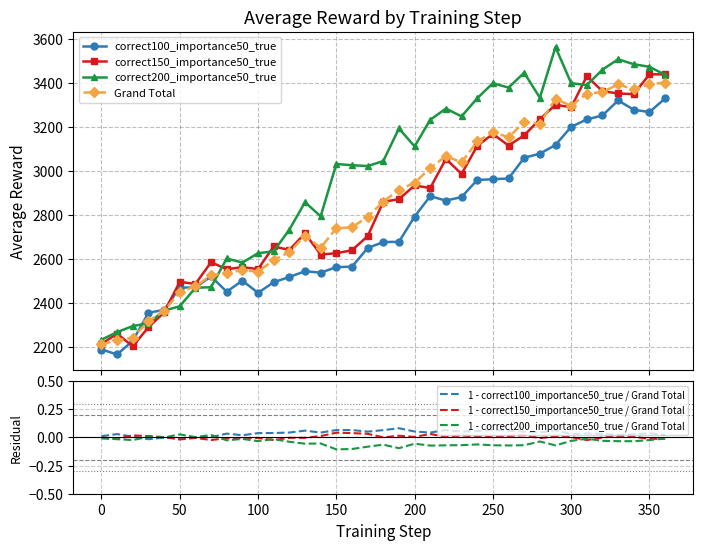

Reading right to left, list all the values displayed in this chart.

correct100_importance50_true: 3328.3	3266.2	3276.7	3319.1	3250.7	3232.8	3199.0	3116.6	3077.0	3058.5	2964.2	2961.0	2957.3	2880.0	2863.6	2884.0	2791.0	2676.2	2675.3	2647.8	2563.3	2561.2	2536.1	2542.5	2516.3	2492.6	2444.3	2499.6	2449.5	2518.9	2469.1	2467.7	2367.0	2353.5	2226.1	2164.4	2186.7
correct150_importance50_true: 3437.9	3437.6	3347.7	3350.7	3361.2	3429.3	3287.8	3299.5	3233.3	3160.5	3113.9	3166.8	3112.1	2985.0	3053.4	2920.9	2932.4	2870.3	2858.1	2701.7	2638.0	2624.4	2618.3	2714.7	2639.4	2655.3	2552.3	2560.9	2551.8	2583.5	2484.5	2494.4	2355.0	2287.9	2201.1	2258.6	2211.8
correct200_importance50_true: 3435.5	3472.0	3483.7	3506.2	3459.2	3388.6	3397.6	3561.7	3331.4	3445.0	3377.4	3397.6	3328.9	3246.7	3281.9	3231.3	3109.9	3192.0	3043.5	3020.7	3024.7	3030.0	2792.2	2856.3	2731.5	2633.2	2624.5	2581.8	2600.7	2470.1	2467.1	2383.4	2363.2	2305.8	2293.3	2265.7	2231.2
Grand Total: 3400.6	3392.0	3369.4	3392.0	3357.0	3350.2	3294.8	3325.9	3213.9	3221.3	3151.8	3175.1	3132.8	3037.2	3066.3	3012.1	2944.5	2912.9	2859.0	2790.1	2742.0	2738.5	2648.9	2704.5	2629.0	2593.7	2540.4	2547.5	2534.0	2524.2	2473.6	2448.5	2361.7	2315.8	2240.1	2229.6	2209.9